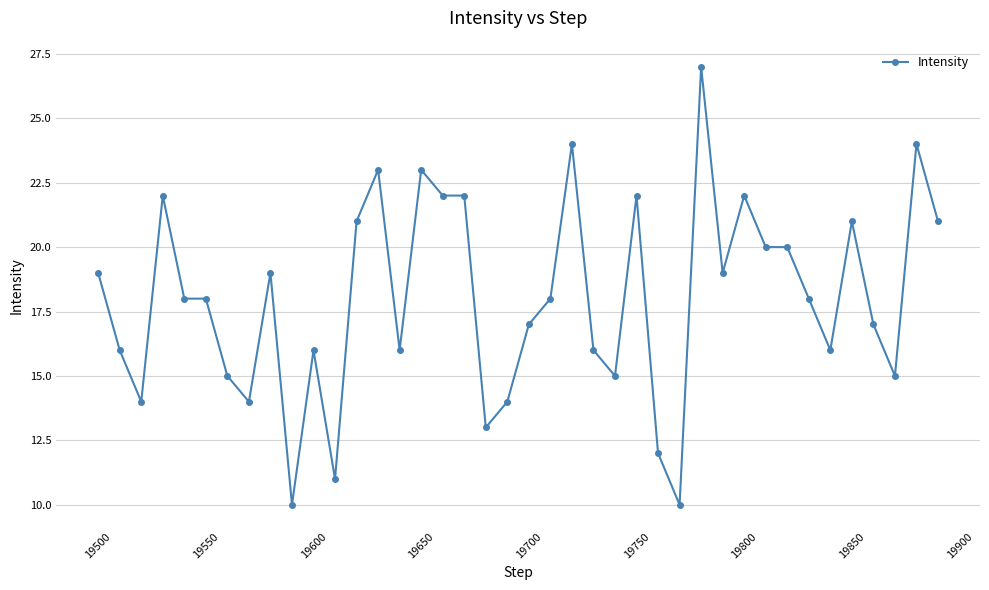

Reading left to right, list all the values displayed in this chart.

19	16	14	22	18	18	15	14	19	10	16	11	21	23	16	23	22	22	13	14	17	18	24	16	15	22	12	10	27	19	22	20	20	18	16	21	17	15	24	21